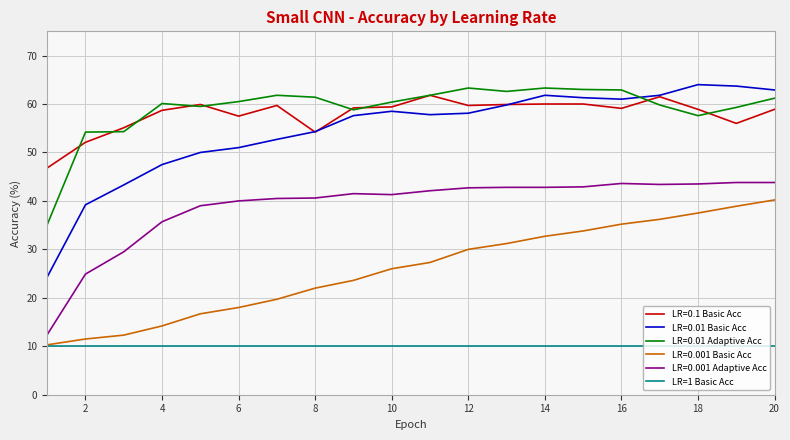

True or false: LR=0.001 Adaptive Acc and LR=0.01 Basic Acc cross at least once.

False